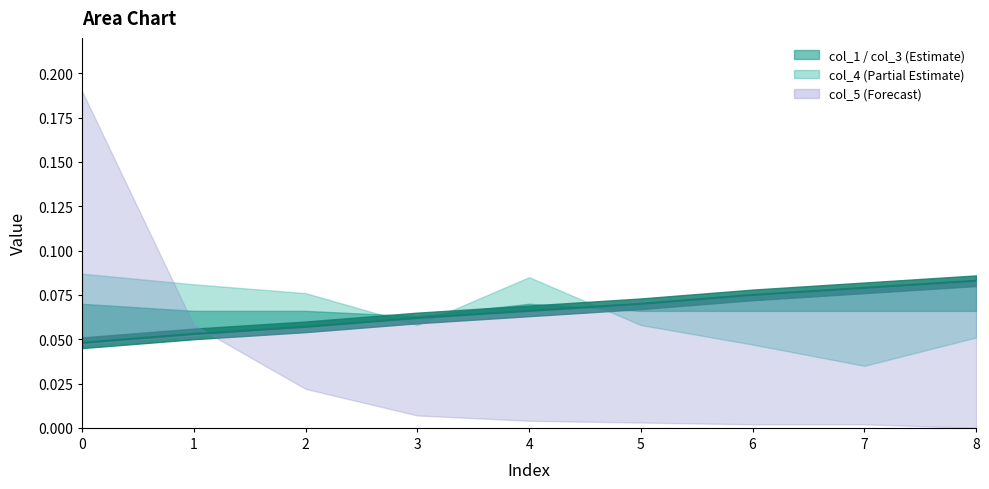

What is the sum of the values at 4 and 2?

0.1